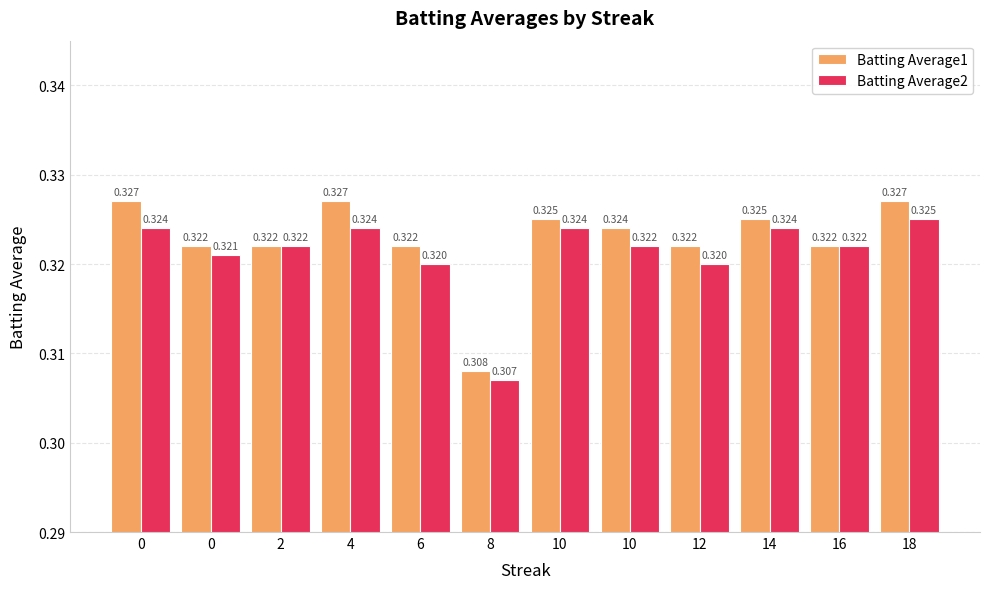

Is the value of Batting Average1 at 10 greater than the value of Batting Average2 at 14?

Yes